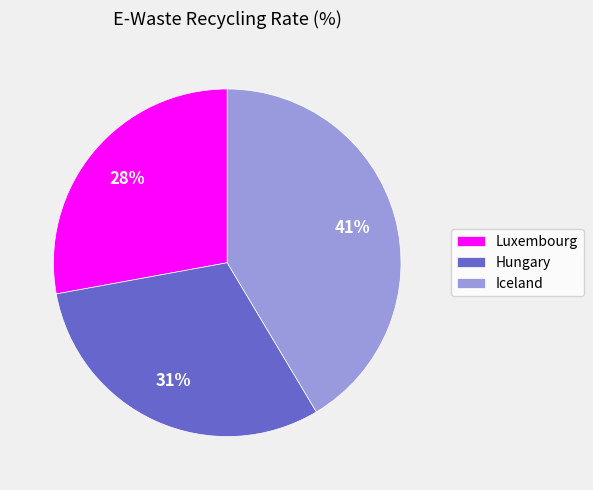

Combined, do Luxembourg and Iceland account for over 50%?

Yes